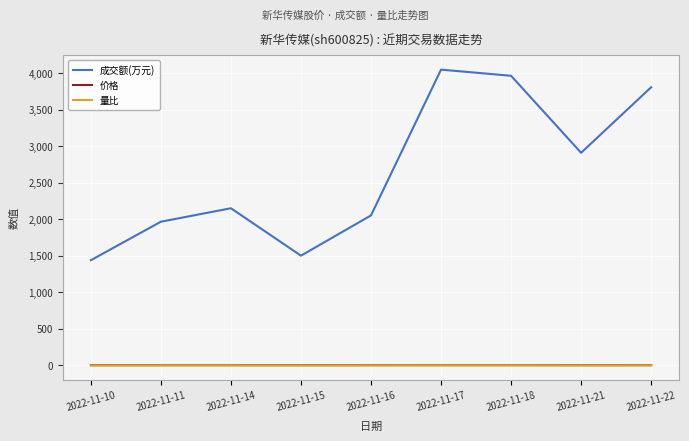

True or false: 价格 and 成交额(万元) intersect in this chart.

False